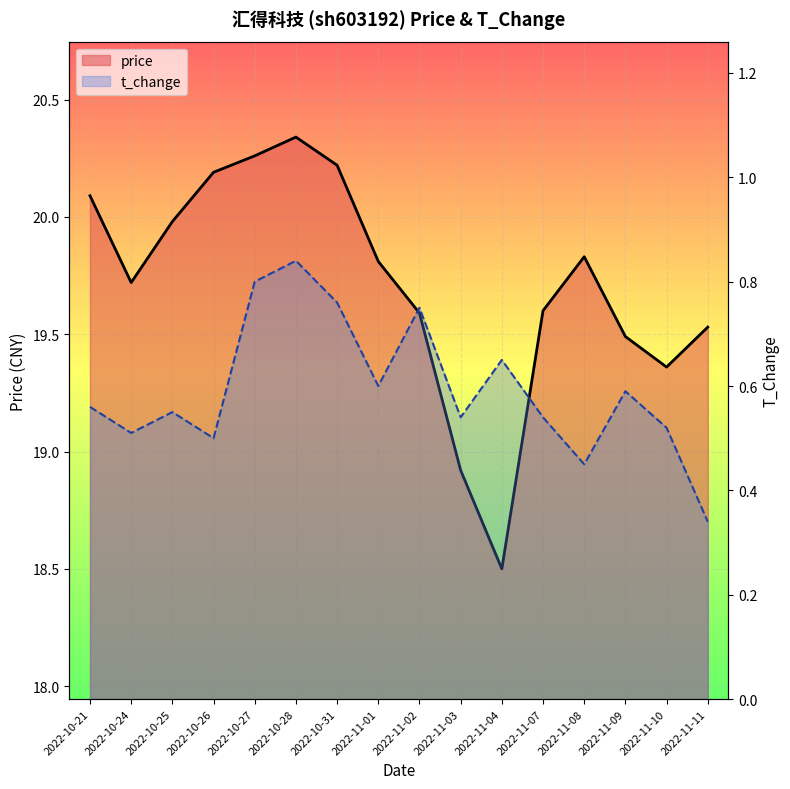

Reading right to left, extract all data points from this chart.

price: 19.5	19.4	19.5	19.8	19.6	18.5	18.9	19.6	19.8	20.2	20.3	20.3	20.2	20.0	19.7	20.1
t_change: 0.3	0.5	0.6	0.5	0.5	0.7	0.5	0.8	0.6	0.8	0.8	0.8	0.5	0.6	0.5	0.6